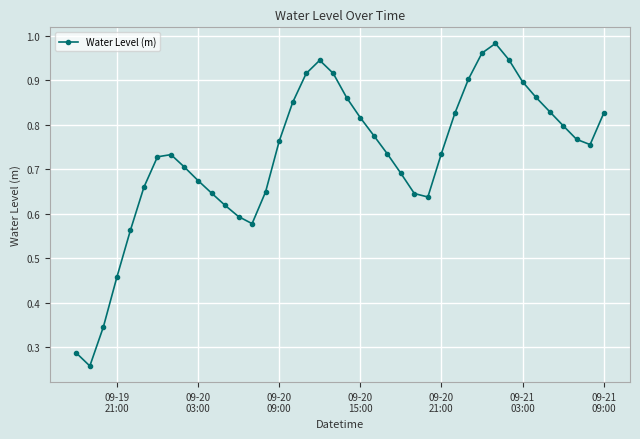

True or false: there are more than 2 points higher than both neighbors.

True